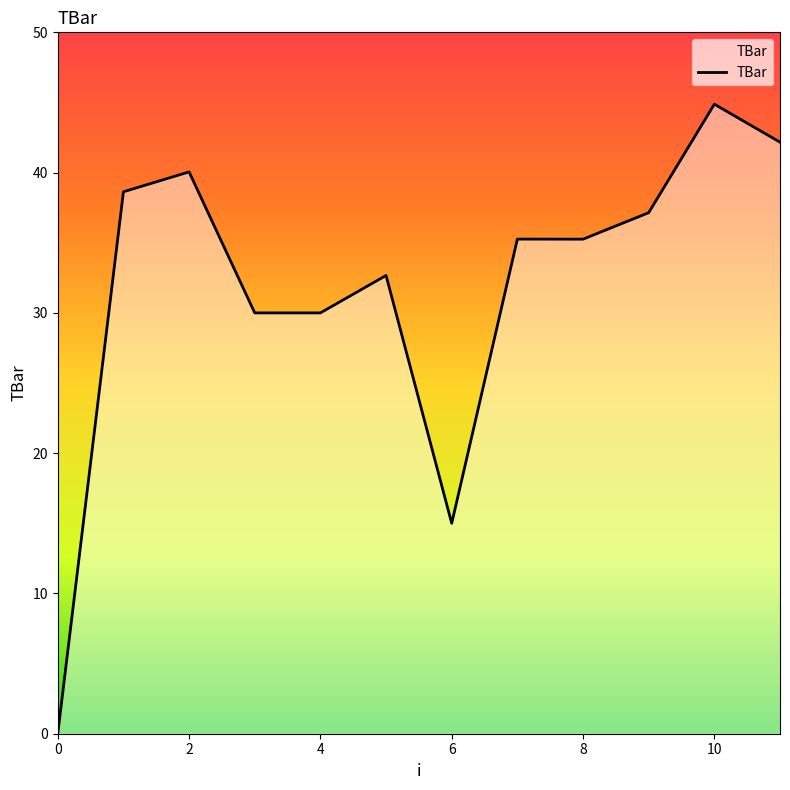

What is the maximum value shown in the chart?

44.9